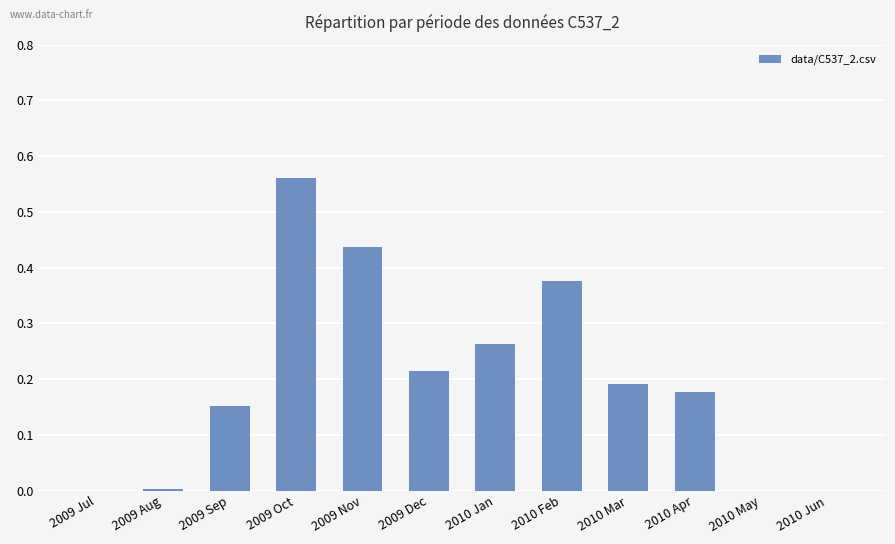

At which category does the chart reach its peak across all series?

2009 Oct